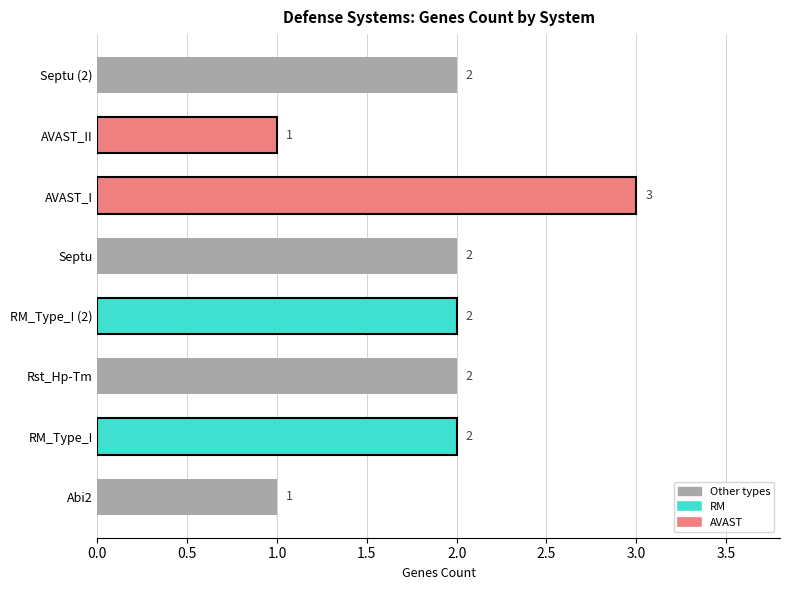

What is the sum of all values?

15